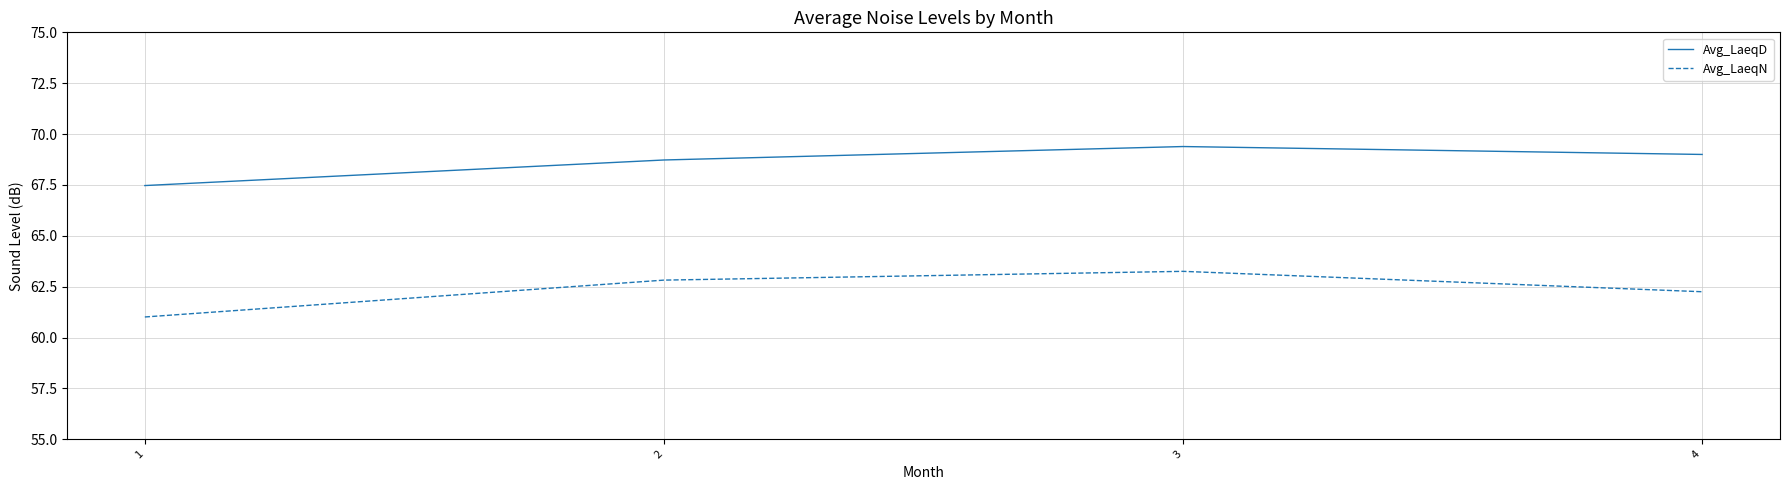

Reading right to left, extract all data points from this chart.

Avg_LaeqD: 4=69.0	3=69.4	2=68.7	1=67.5
Avg_LaeqN: 4=62.2	3=63.3	2=62.8	1=61.0